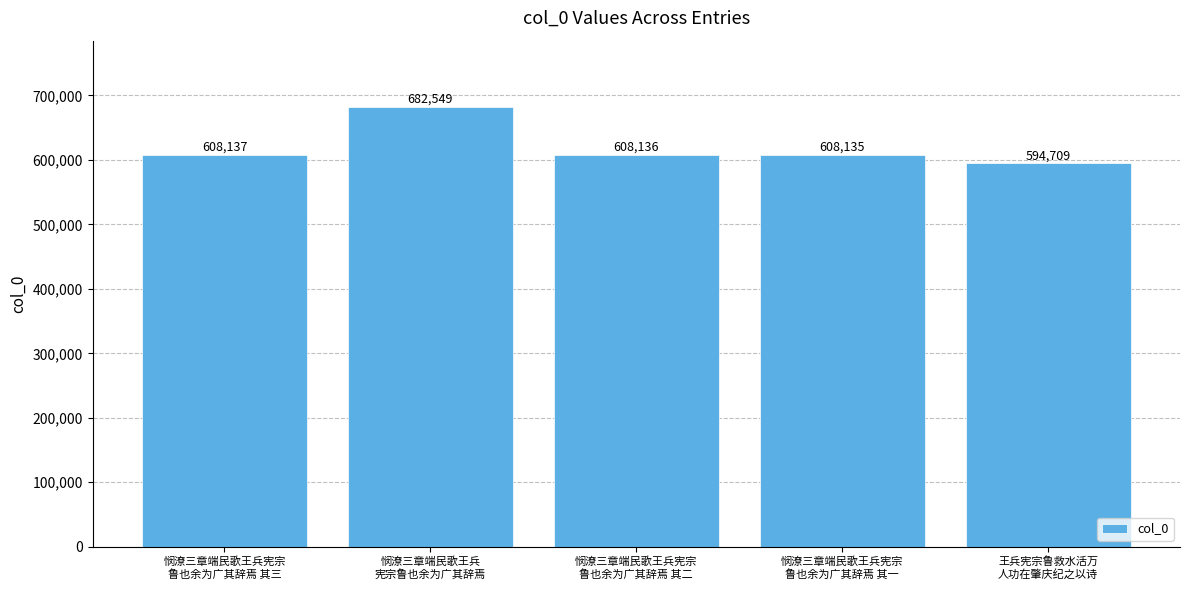

Which category has the lowest value across all series?

王兵宪宗鲁救水活万
人功在肇庆纪之以诗